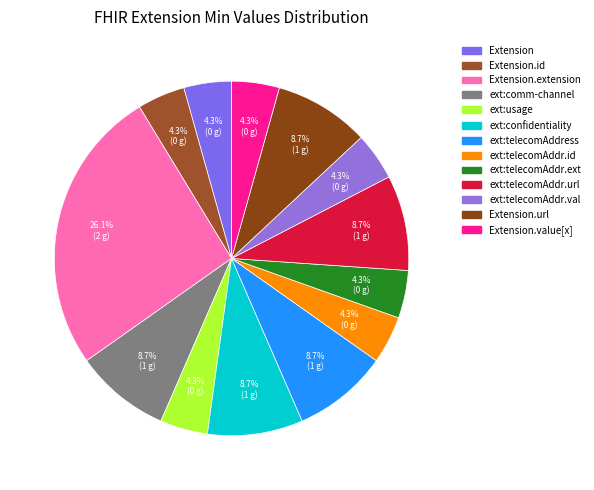

How many segments does this pie chart have?

13